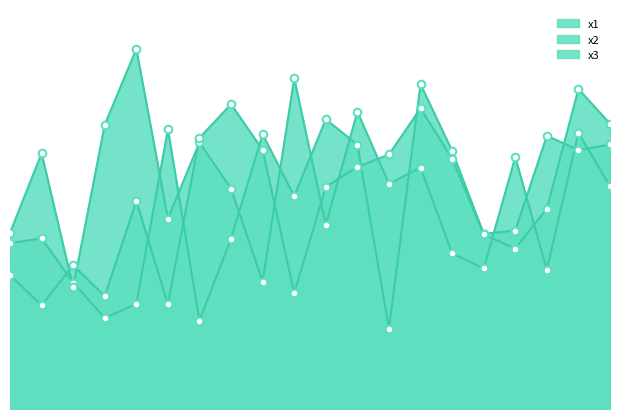

Which series contains the highest Y value?

x2